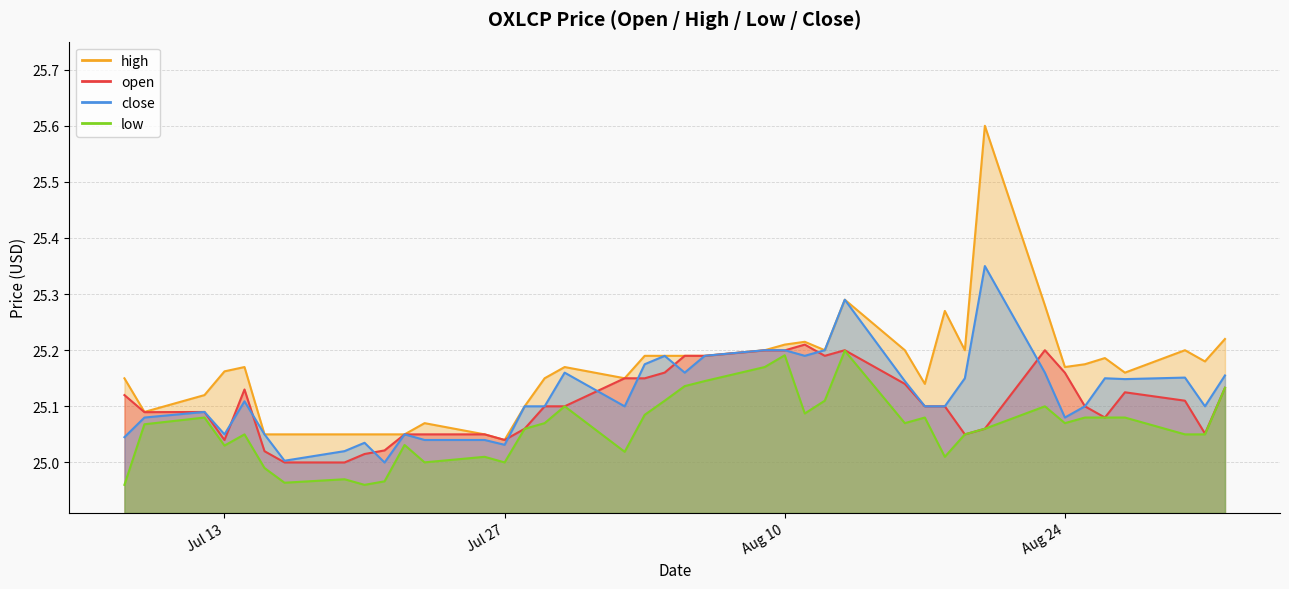

Where do close and open first cross each other?

2021-07-09 and 2021-07-12